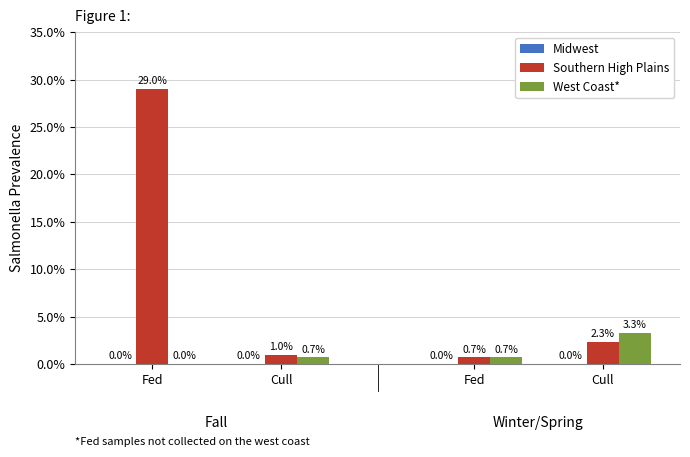

Rank the series by their maximum value, from lowest to highest.

Midwest, West Coast*, Southern High Plains